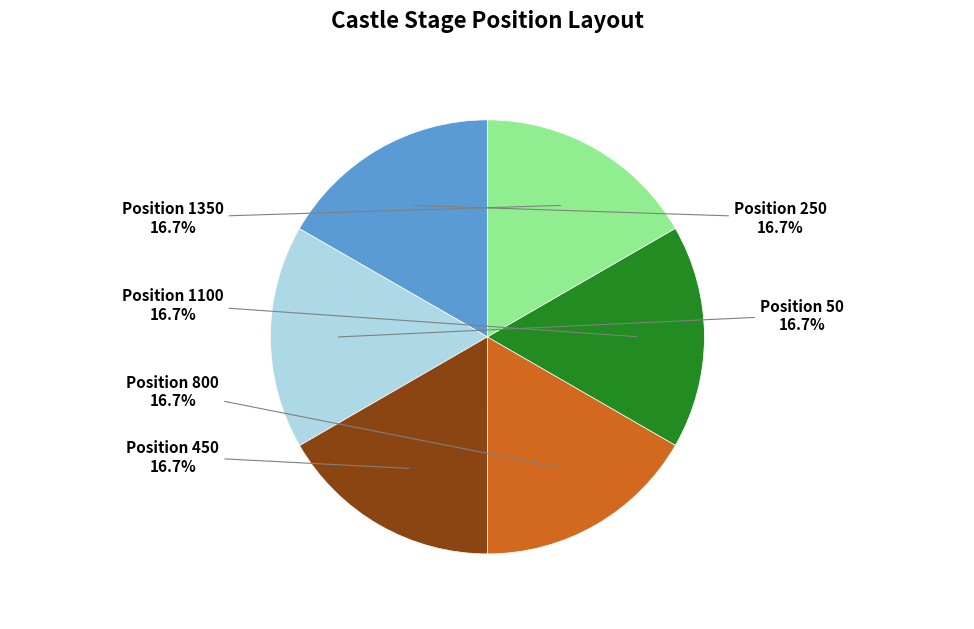

How many slices are in this pie chart?

6